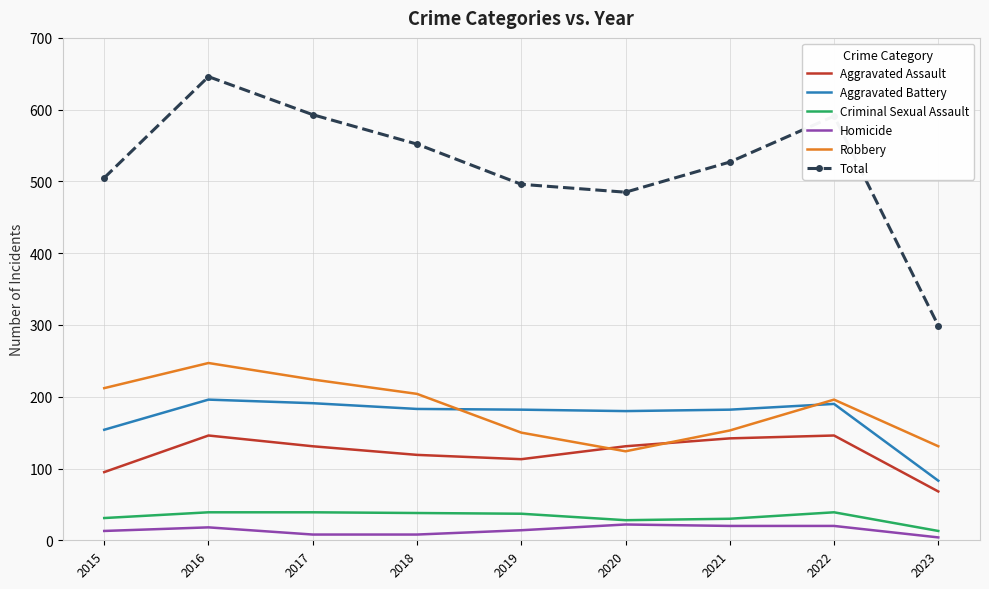

The value of Aggravated Assault at 2020 is 196. True or false?

False